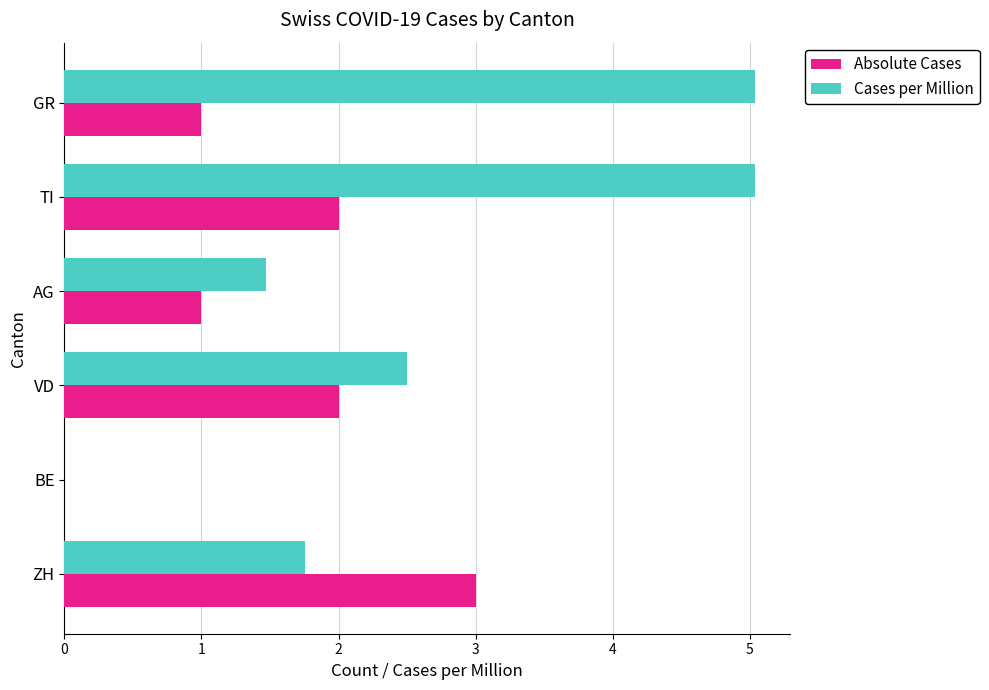

How many data points in Cases per Million are above 2?

3